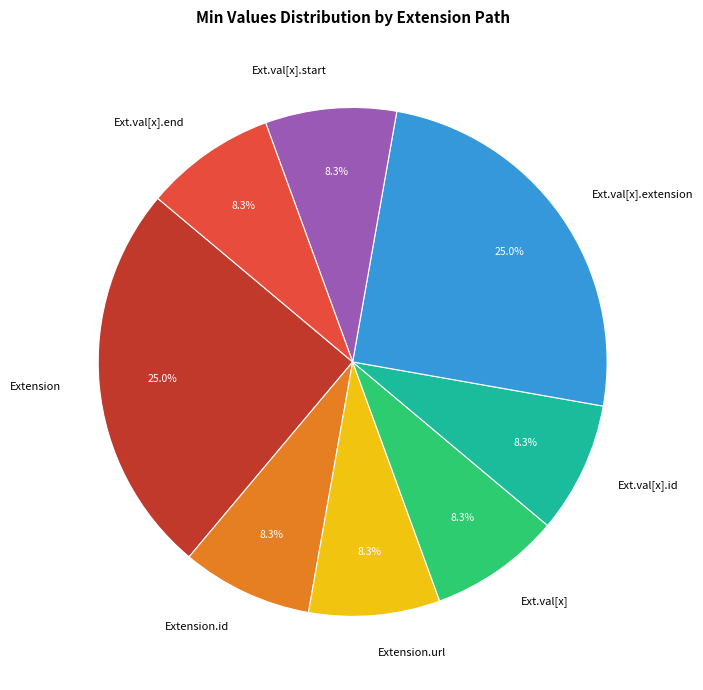

Is the sum of Extension.url and Extension.id greater than half?

No